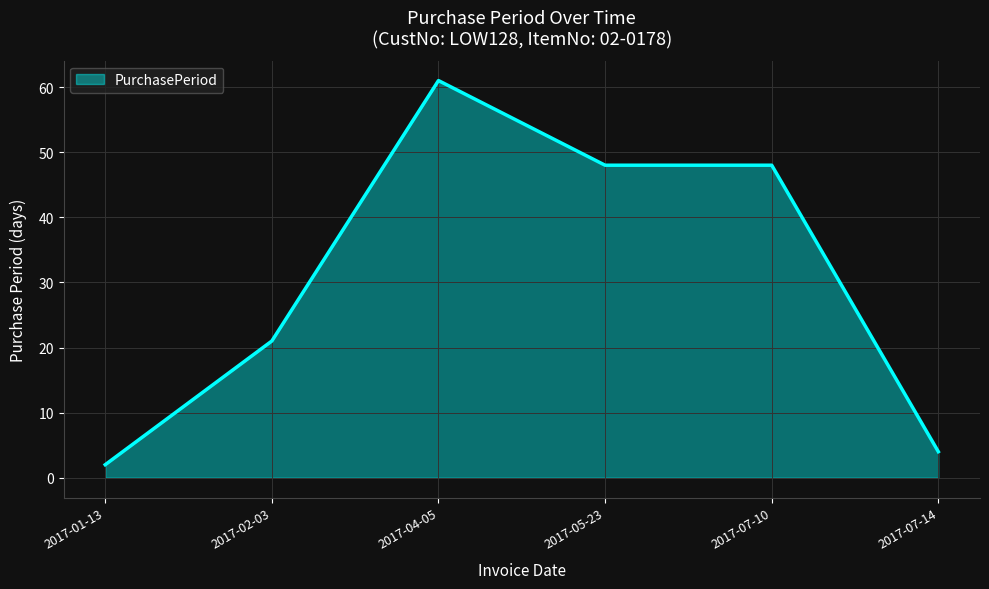

Read the value at 2017-07-14, to the nearest 5.

5